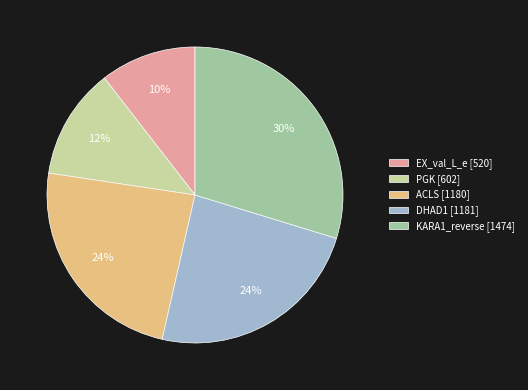

Does PGK represent more than half of the total?

No